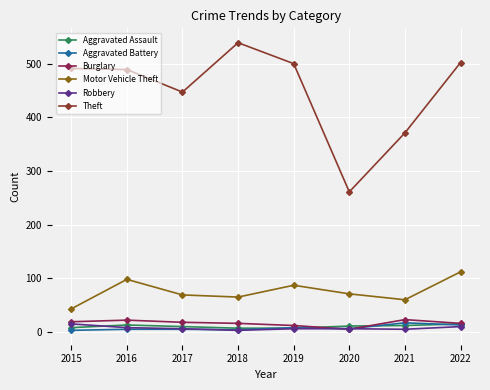

At how many categories does at least one series exceed 241?

8